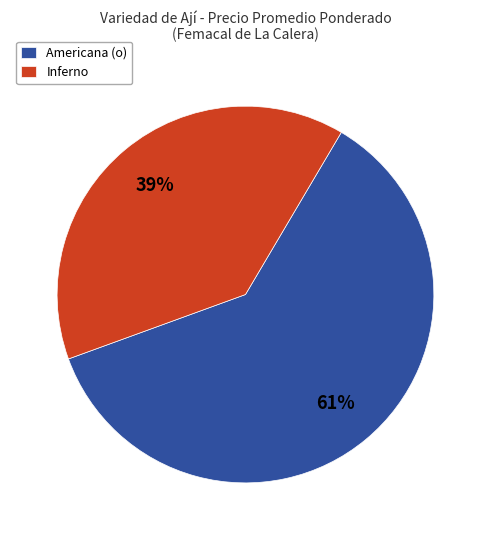

Which category accounts for the majority?

Americana (o)